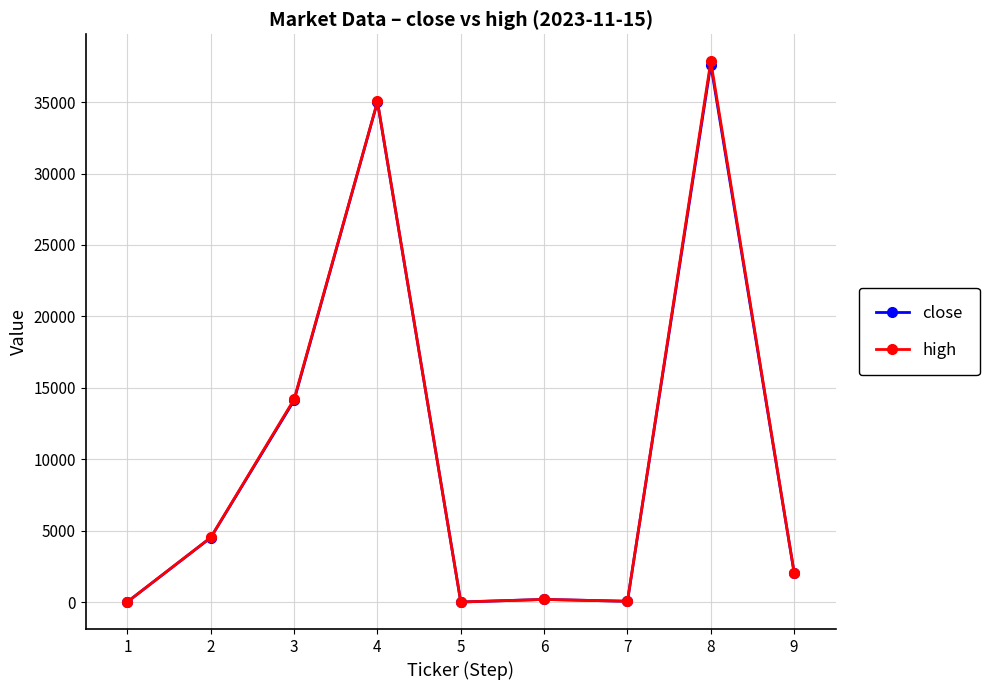

What is the total value across all series at 8?

75478.9